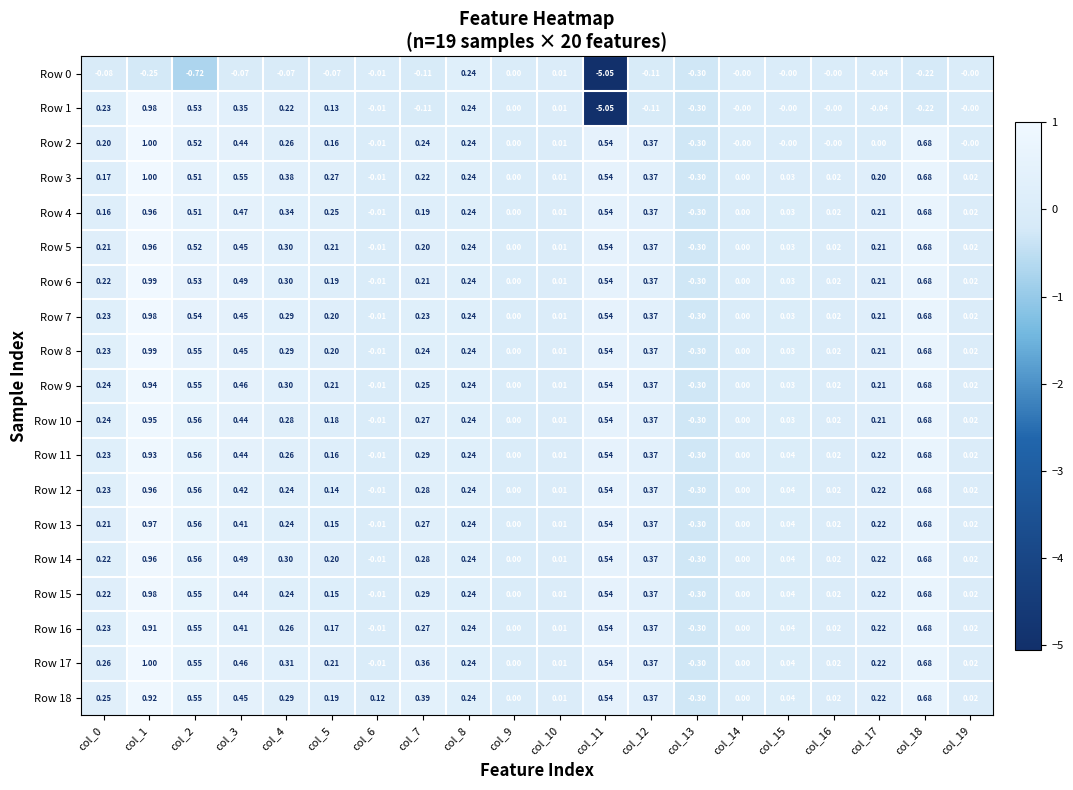

Is the value of Row 6 at col_19 greater than the value of Row 15 at col_3?

No